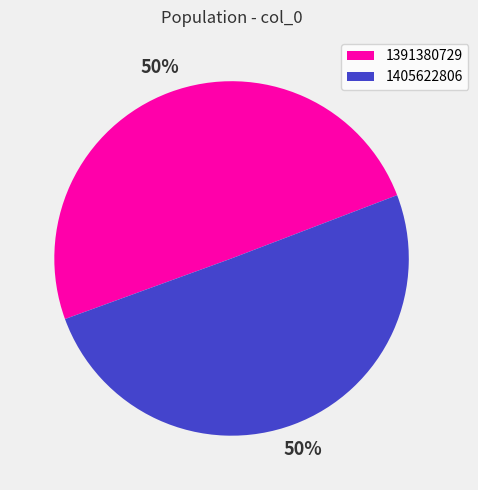

The 1405622806 slice represents 50% of the pie. True or false?

True